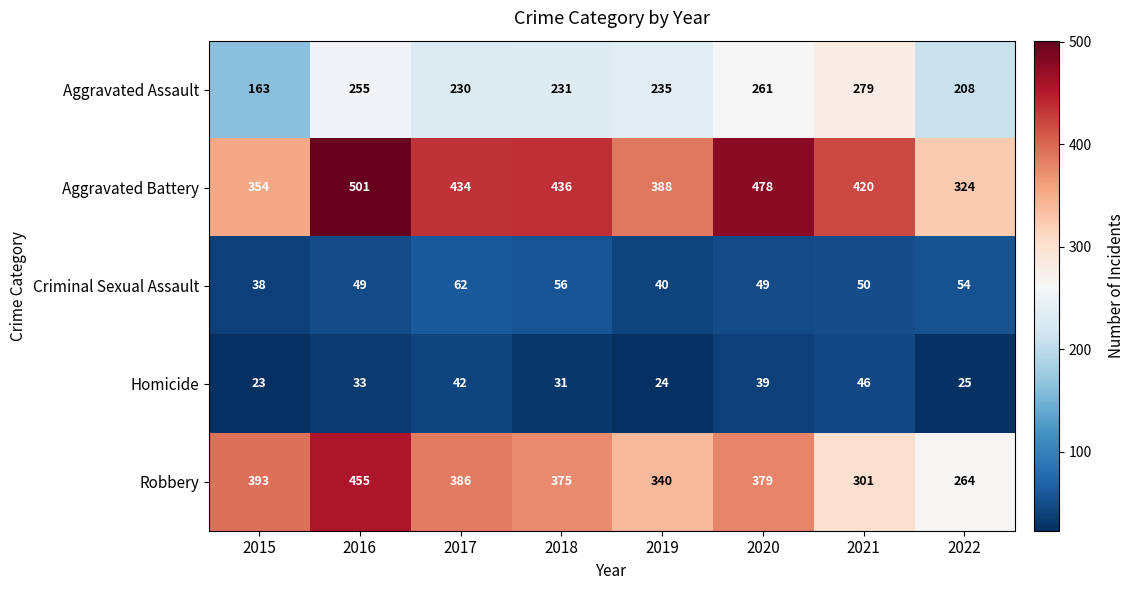

What is the highest value of the Robbery series?

455